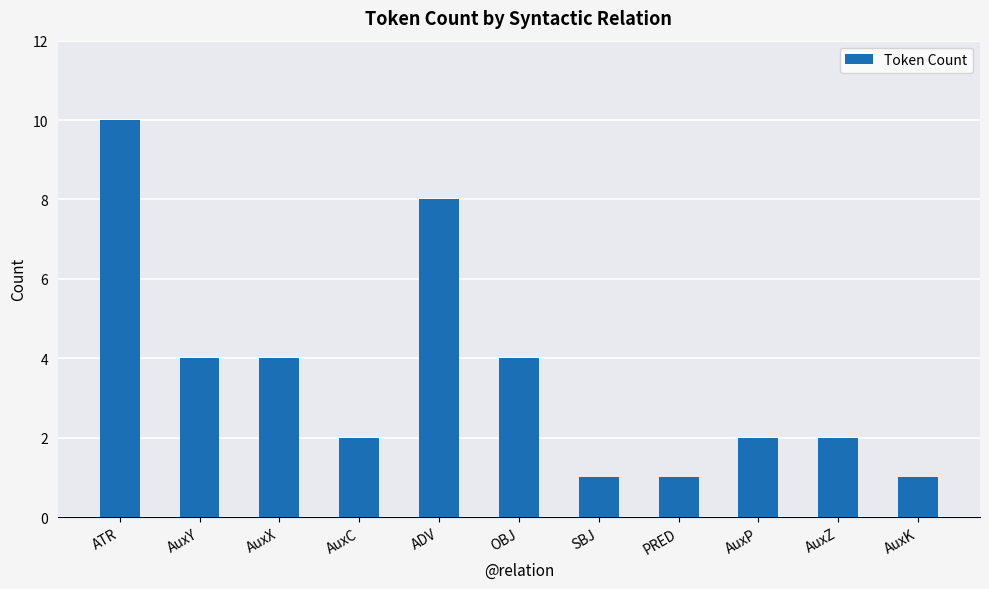

At which category does the chart reach its peak across all series?

ATR